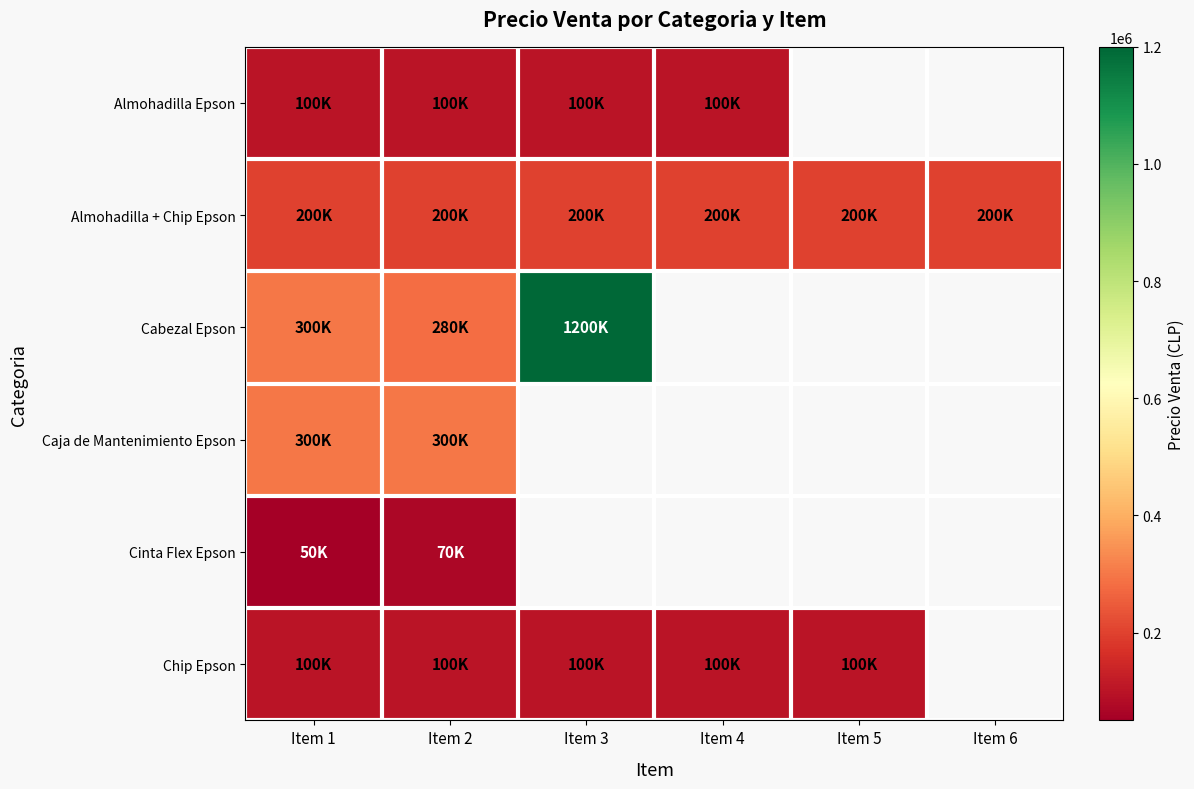

What is the difference between the maximum and minimum values in the Cabezal Epson series?

920000.0